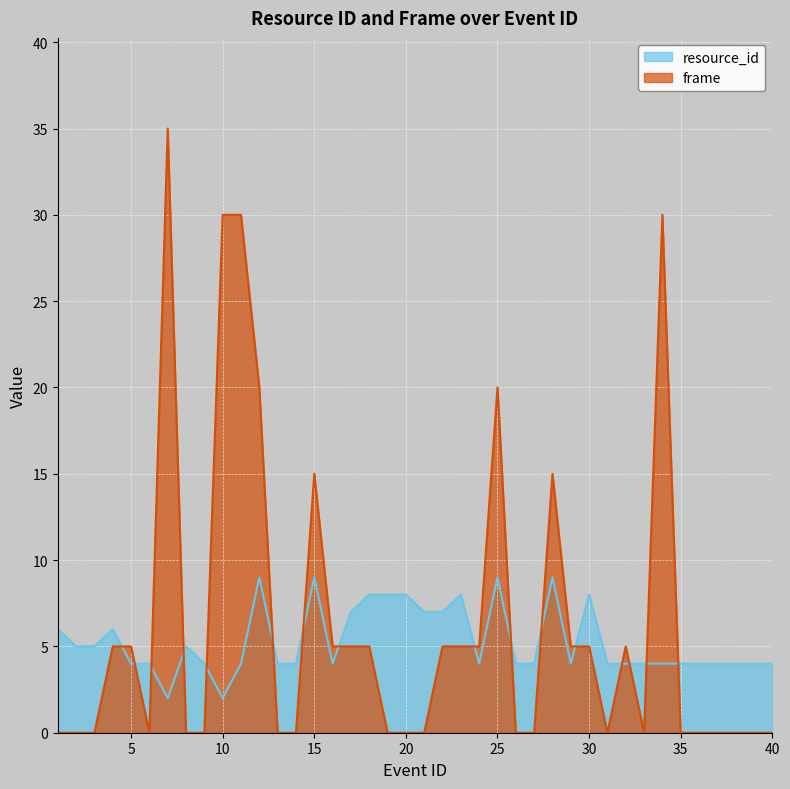

What are all the series names shown in the legend?

resource_id, frame